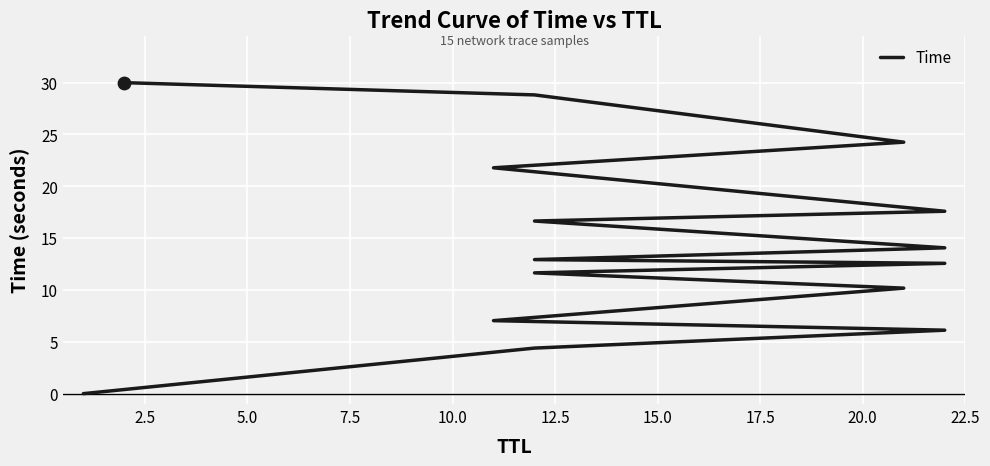

Between 22.5 and 17.5, which is larger?

22.5